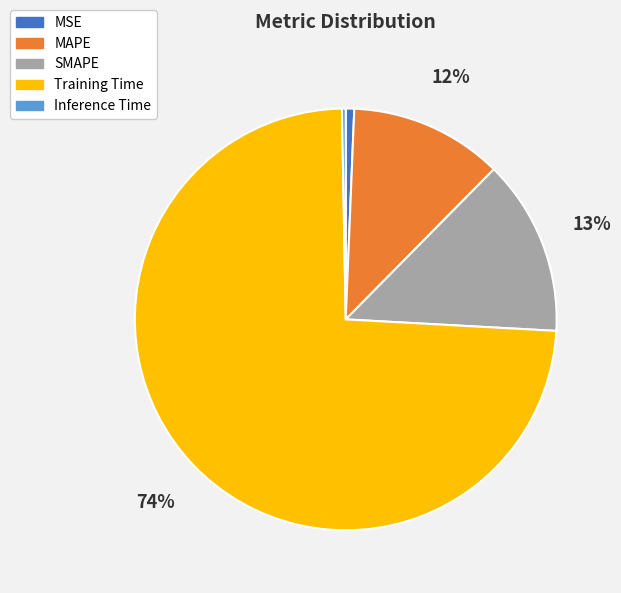

To the nearest percent, what portion does MSE represent?

1%